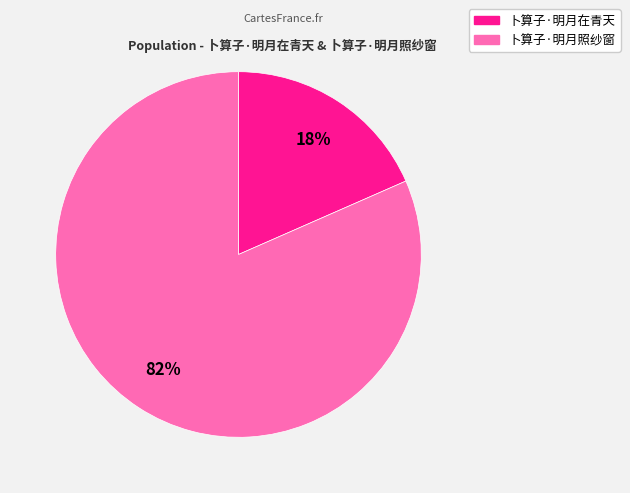

What is the smallest slice in the pie chart?

卜算子·明月在青天